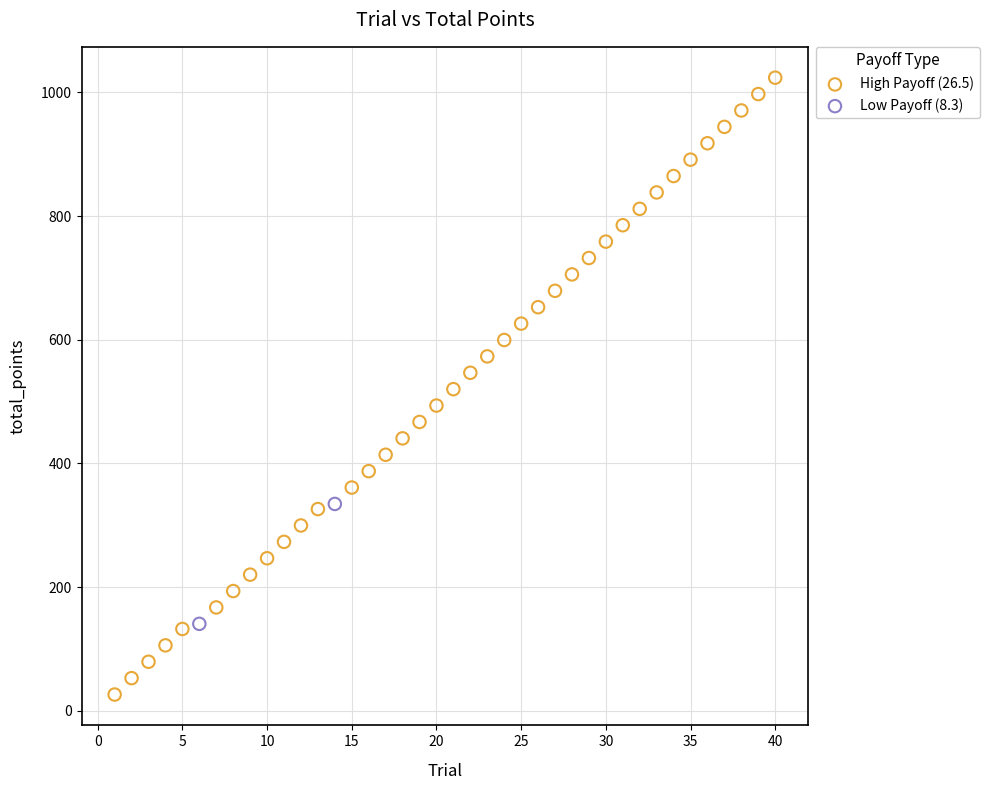

Which series contains the highest Y value?

High Payoff (26.5)